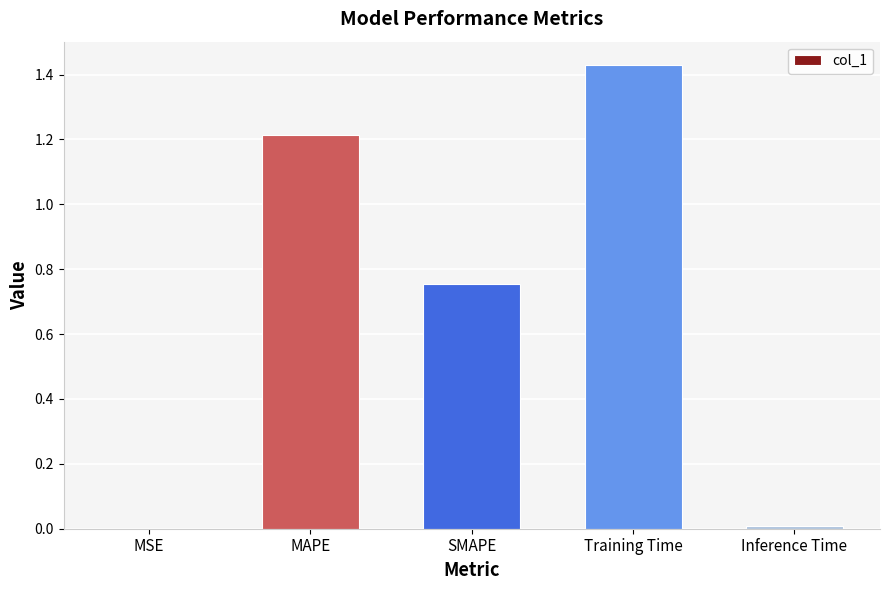

The chart shows a value of 0.3 at MAPE. True or false?

False